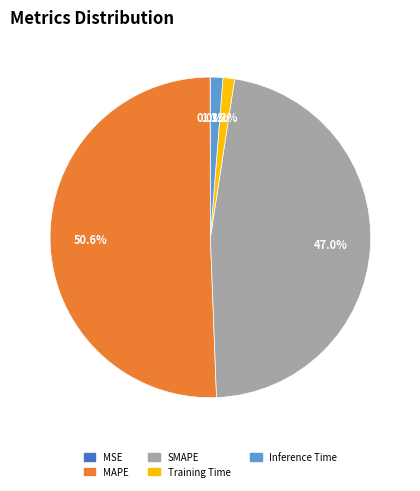

Is it true that Training Time is 12% of the pie?

False